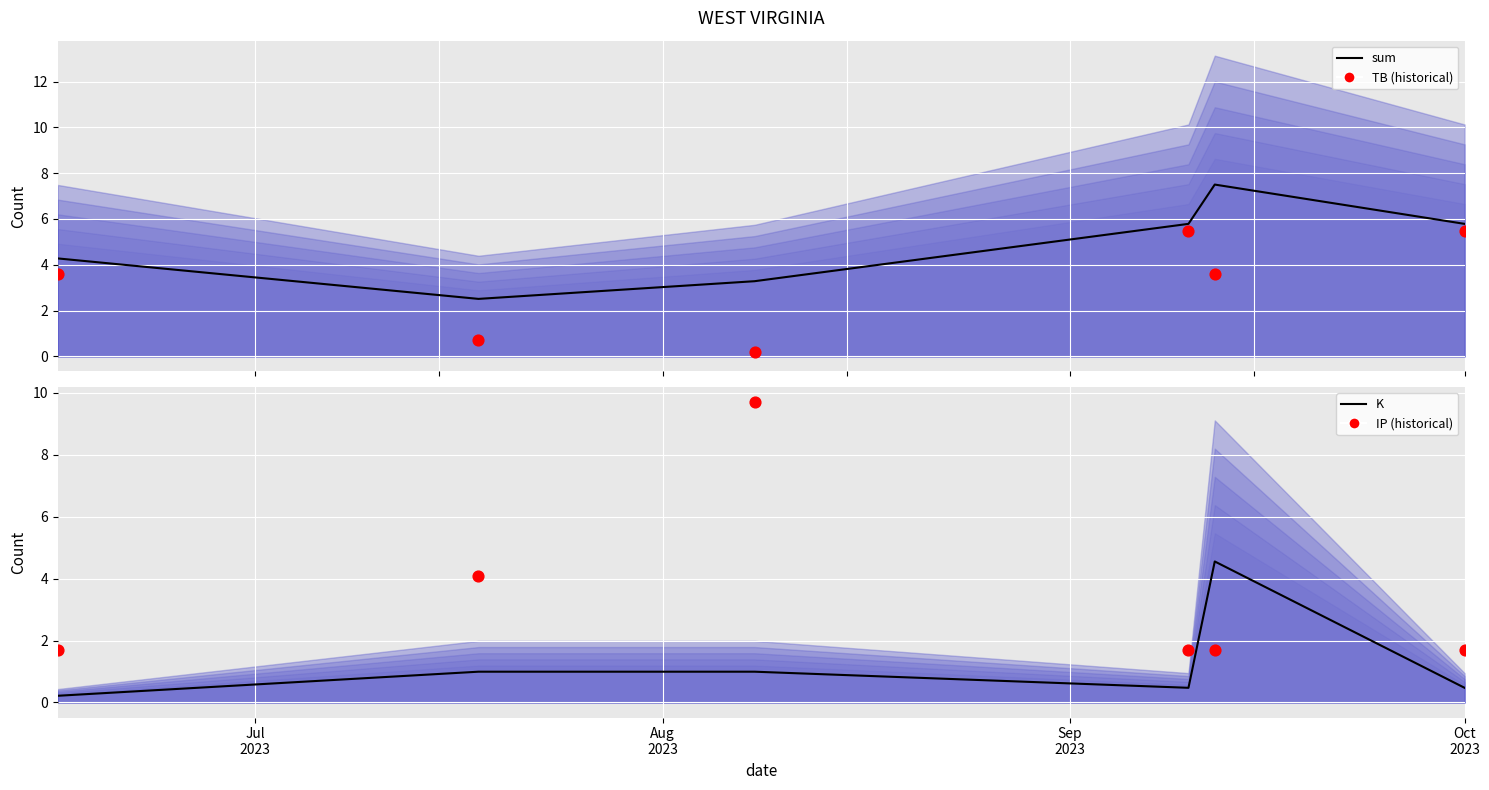

Which series reaches the maximum Y coordinate?

IP (historical)